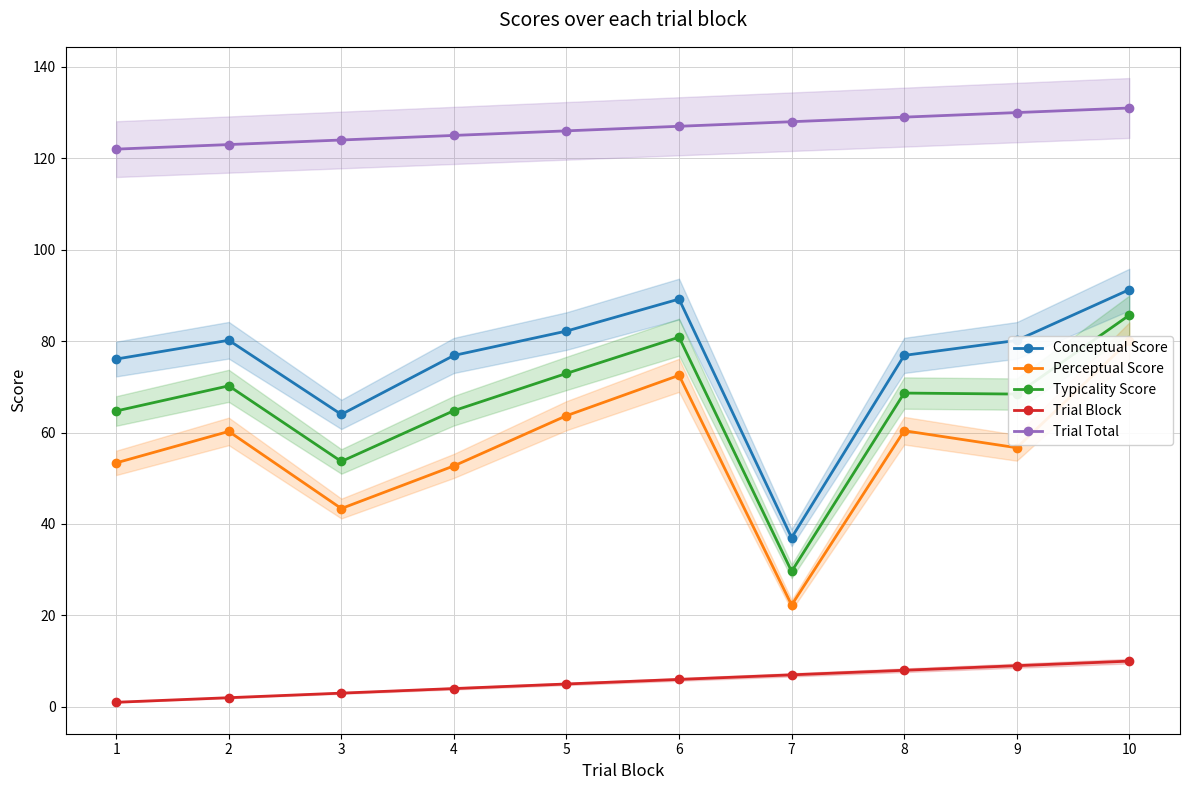

Is the value of Conceptual Score at 10 greater than the value of Trial Total at 2?

No